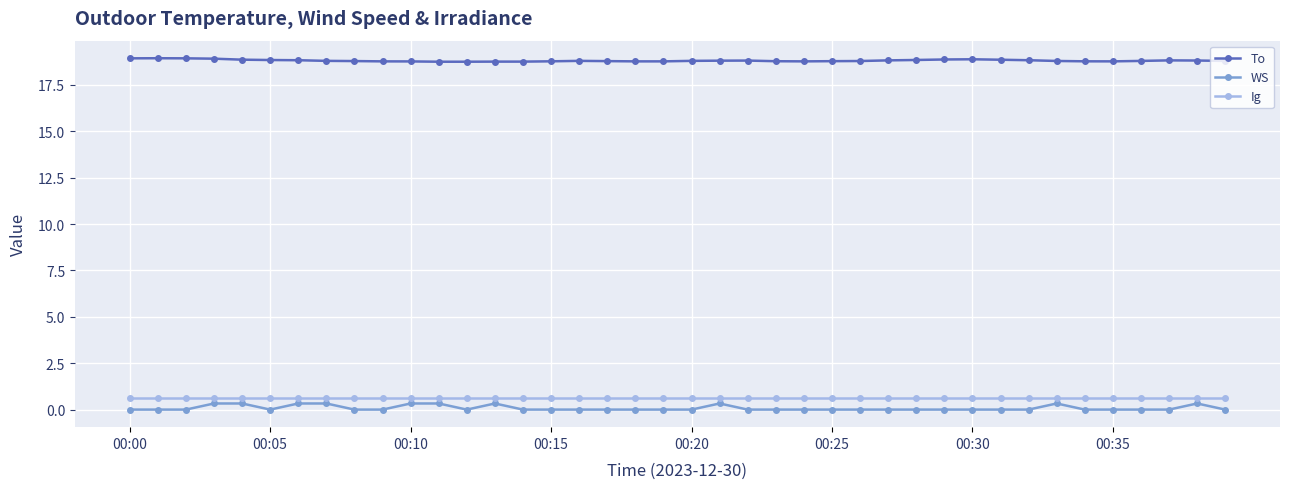

True or false: WS has more than 0 interior local peaks.

True